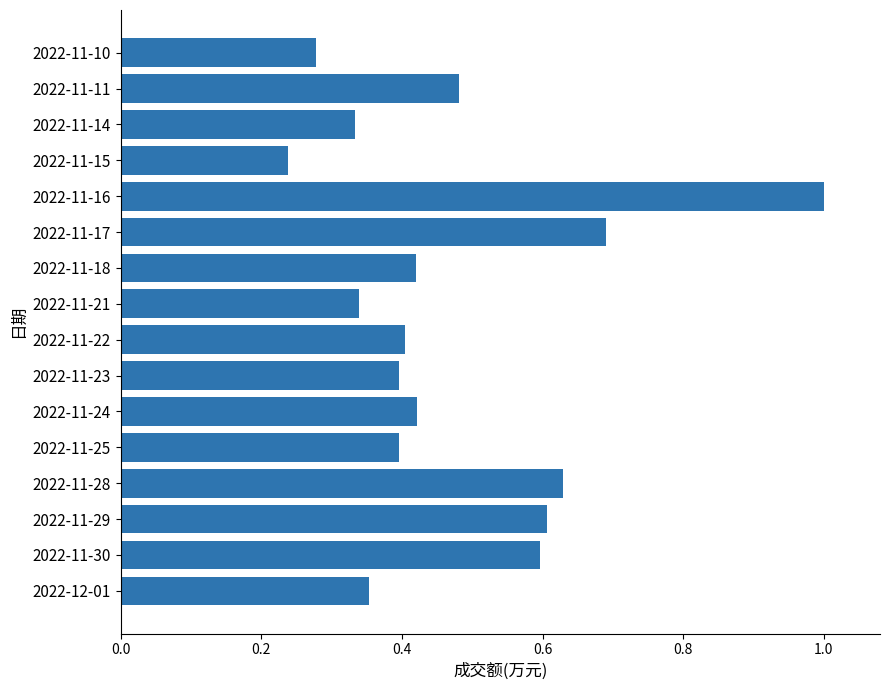

Is it true that the value at 2022-11-28 is 0.6?

True